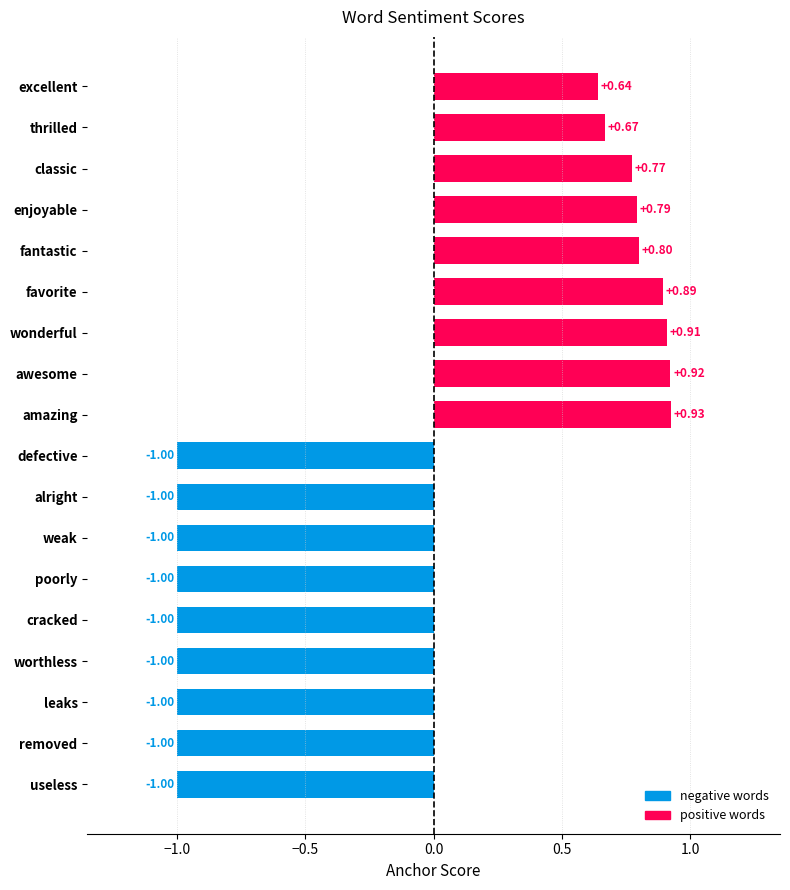

What is the difference between the second highest and minimum values in the positive words series?

0.3